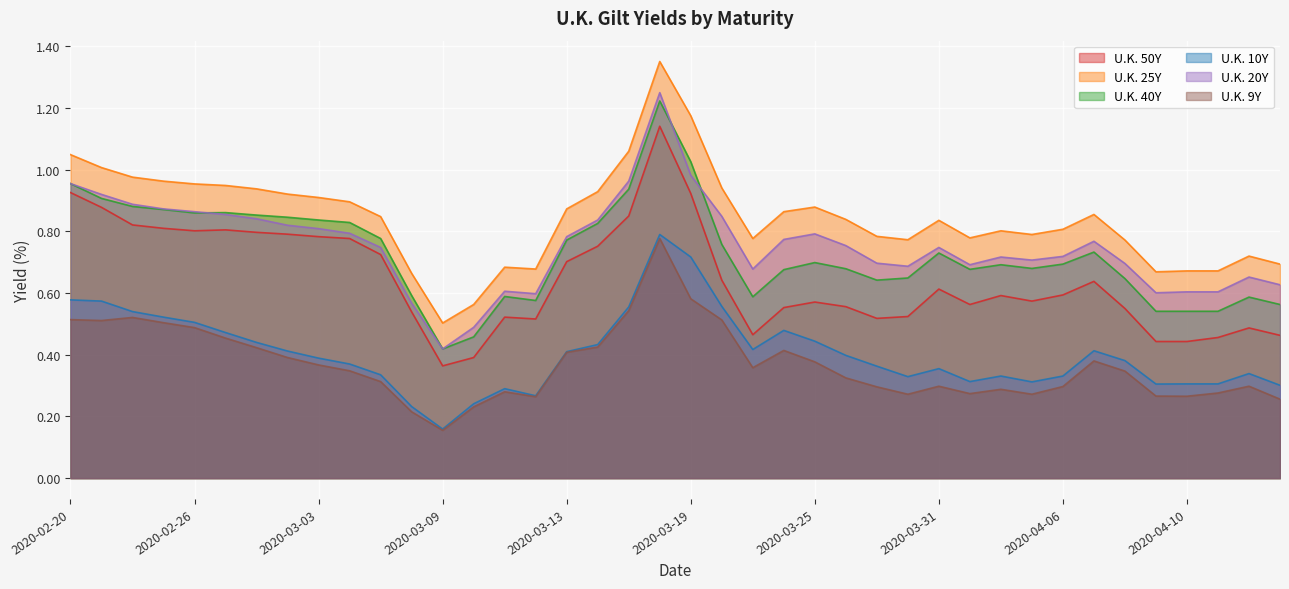

At which label is U.K. 25Y closest to 0?

2020-03-09